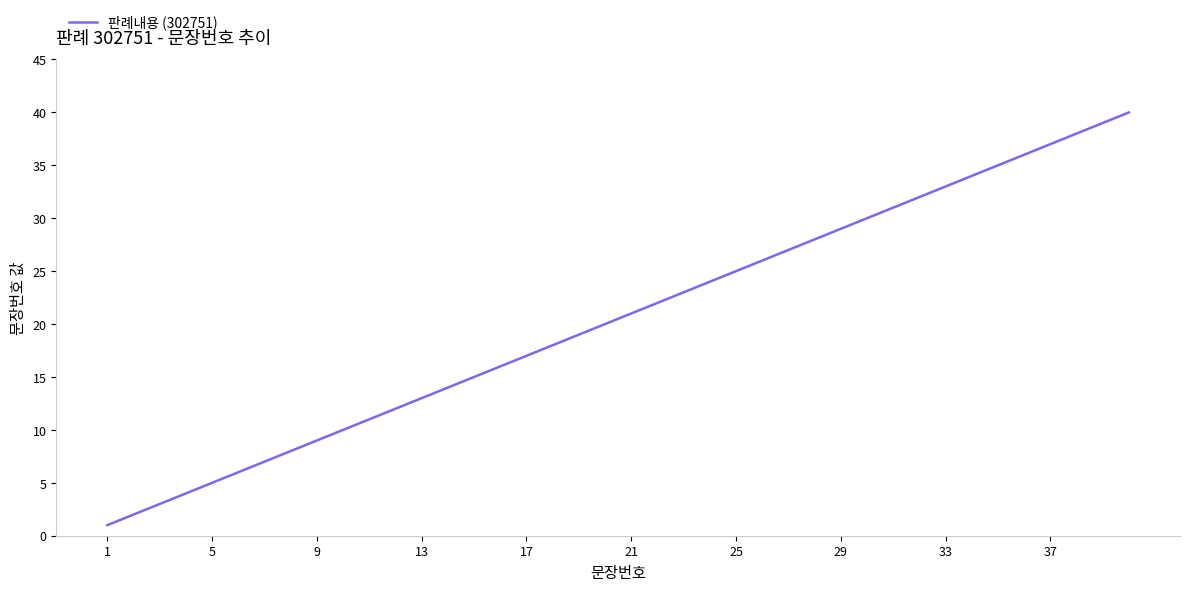

What is the difference between the maximum and minimum values?

39